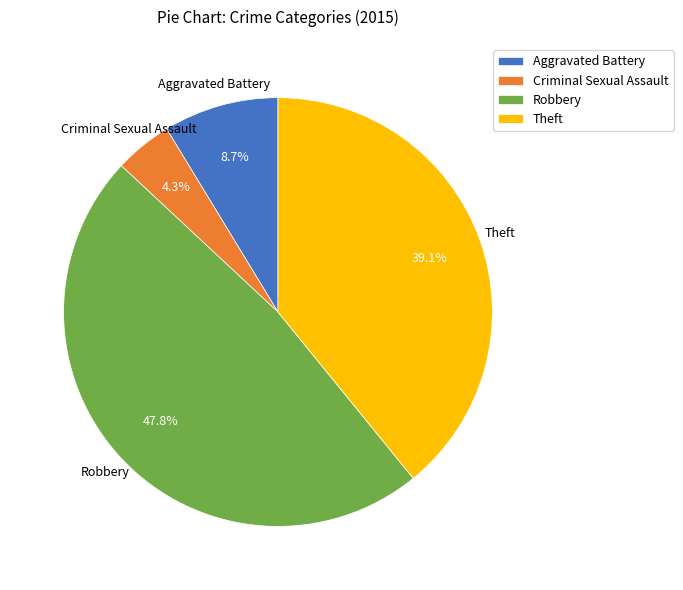

Approximately how many times larger is the value at Robbery compared to Theft?

1.2